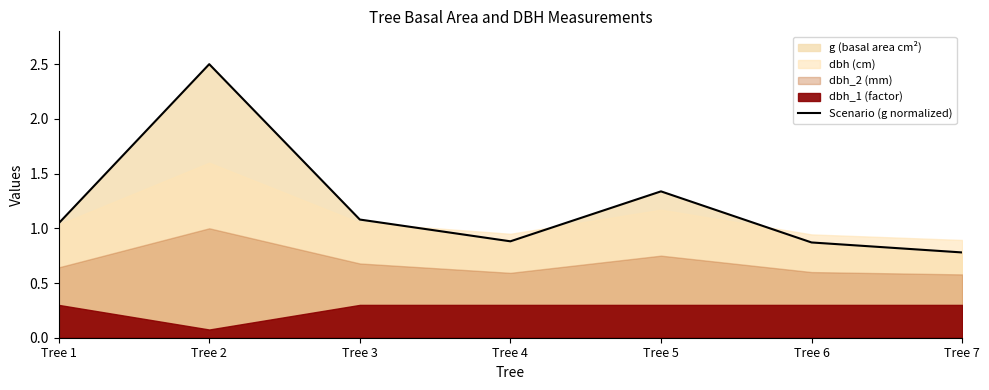

What is the maximum value for Scenario (g normalized)?

2.5